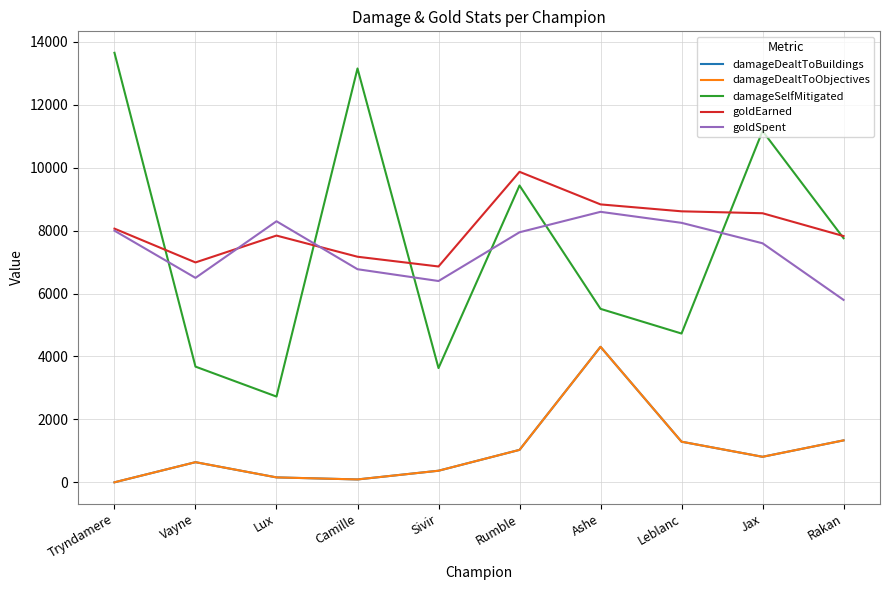

Is this an area chart (filled region under the line)?

No